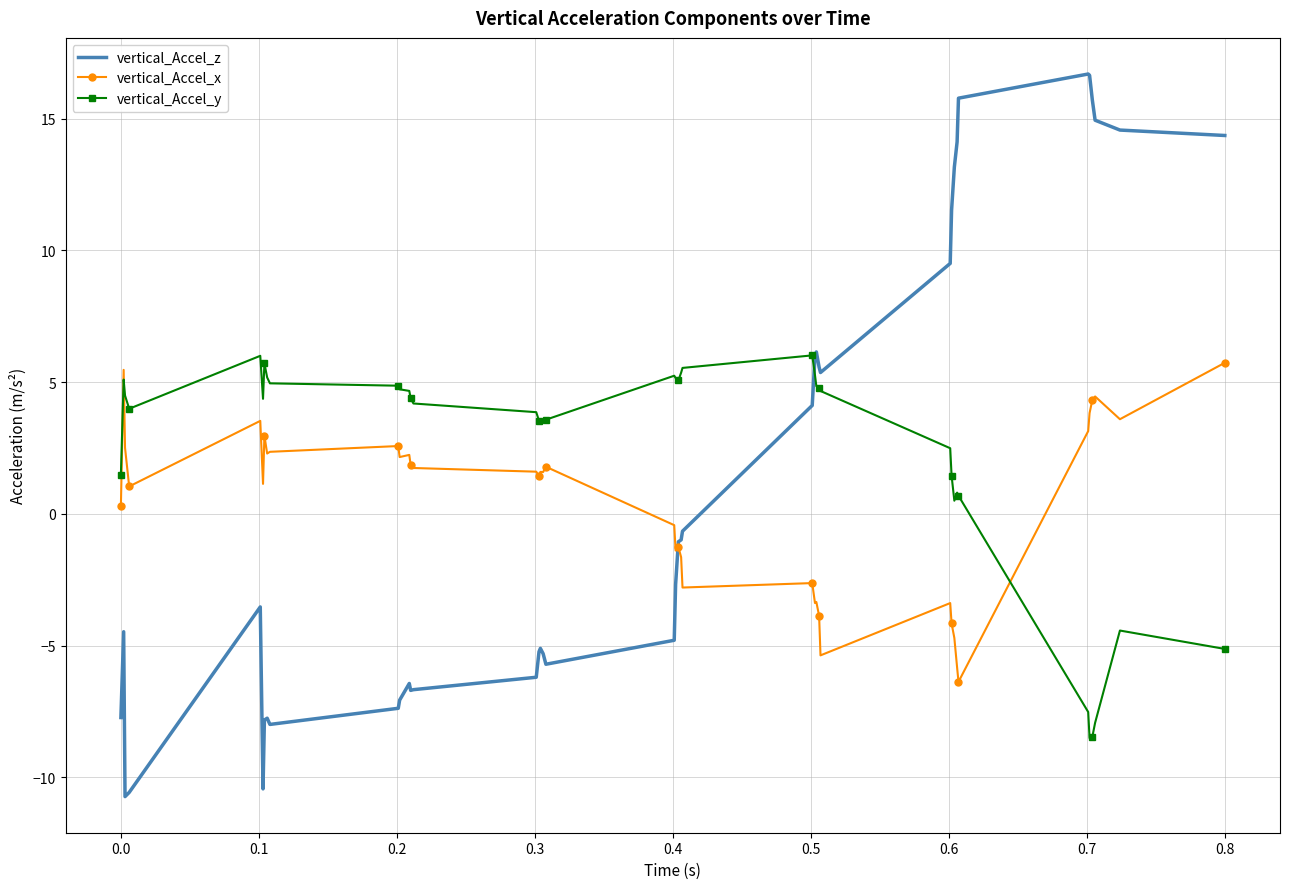

What is the highest value of the vertical_Accel_x series?

5.7